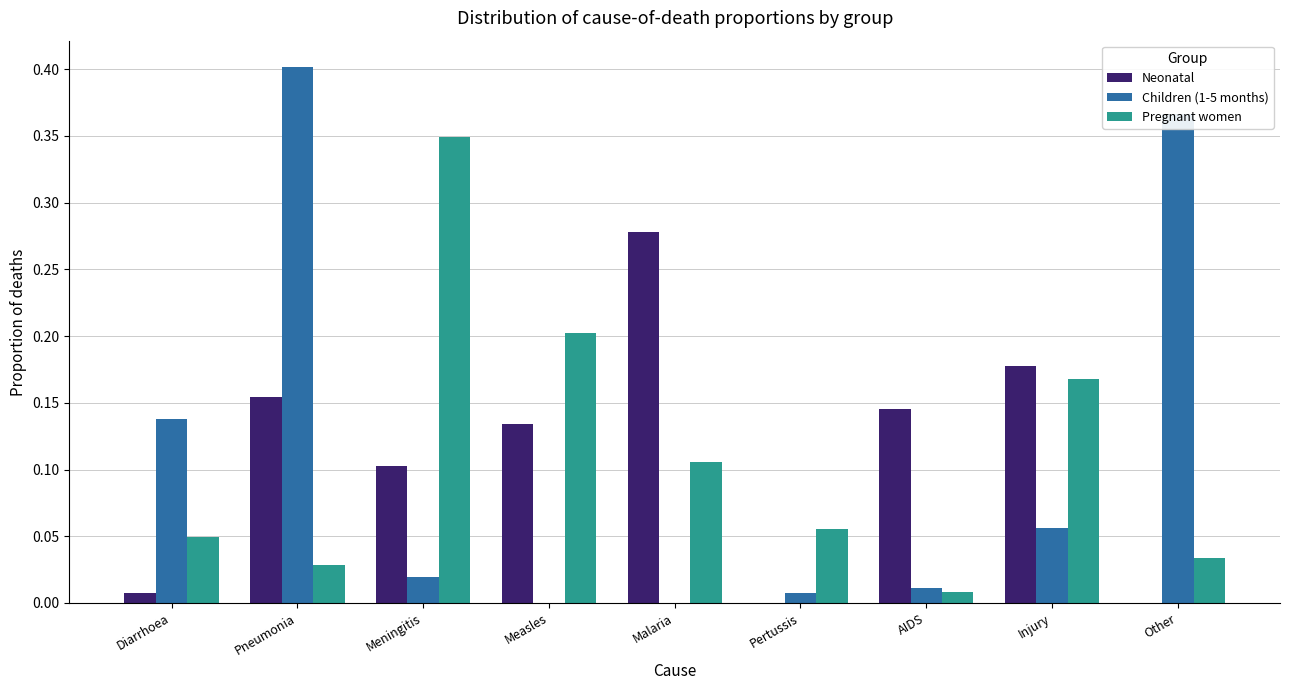

What is the sum of all Children (1-5 months) values?

1.0